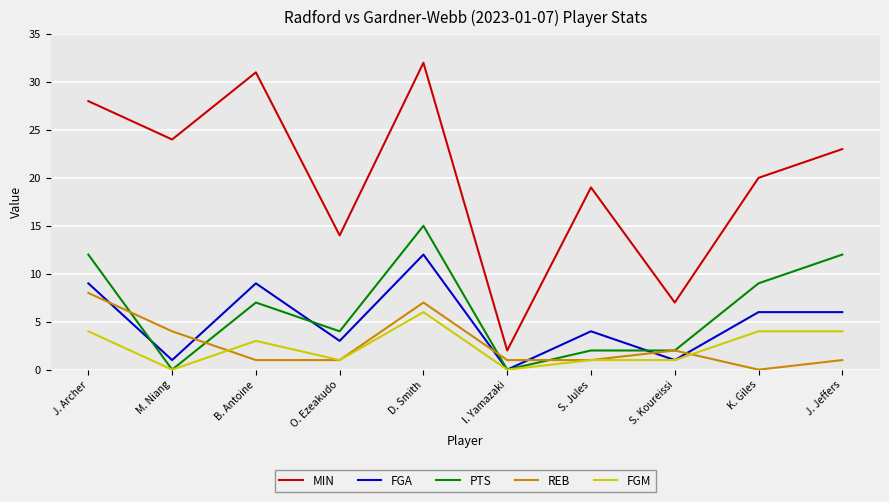

Does the chart have visible grid lines?

Yes